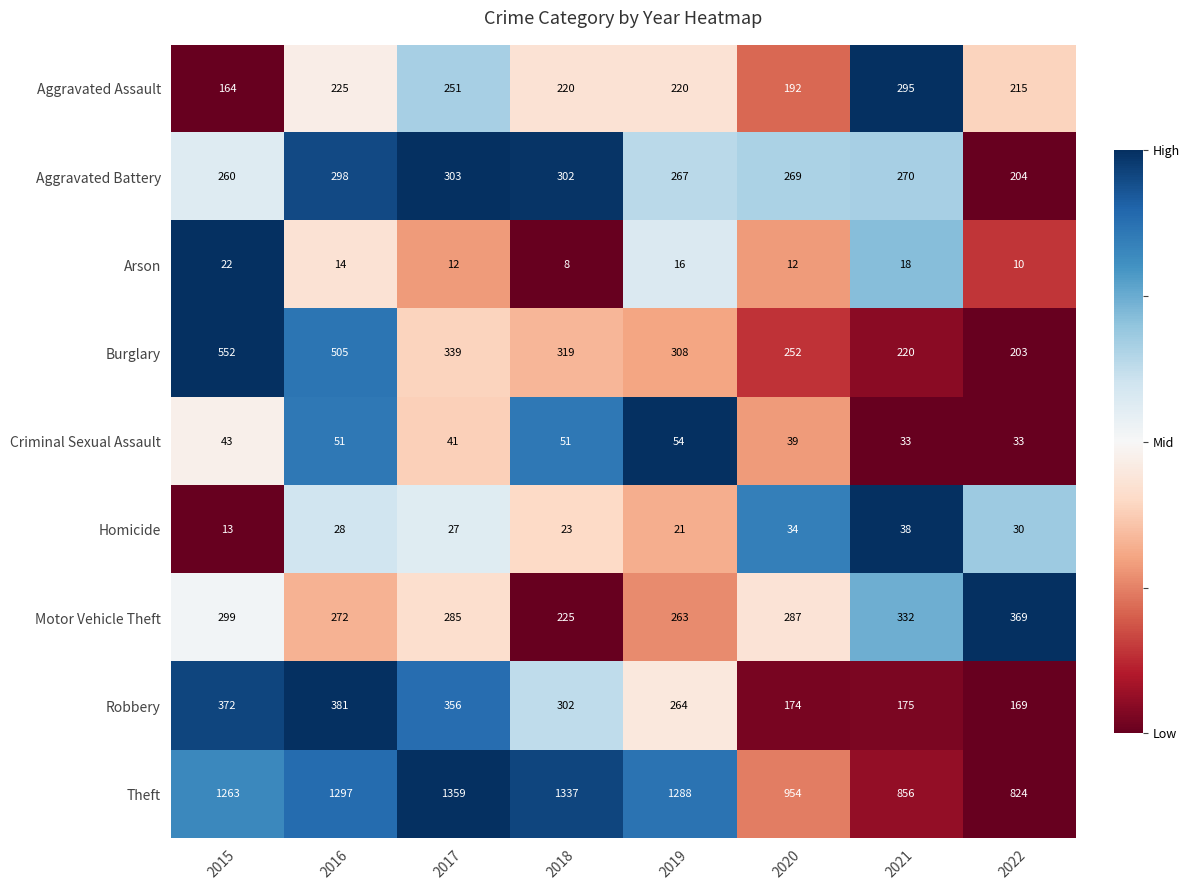

The Homicide series shows 28 at 2019. True or false?

False